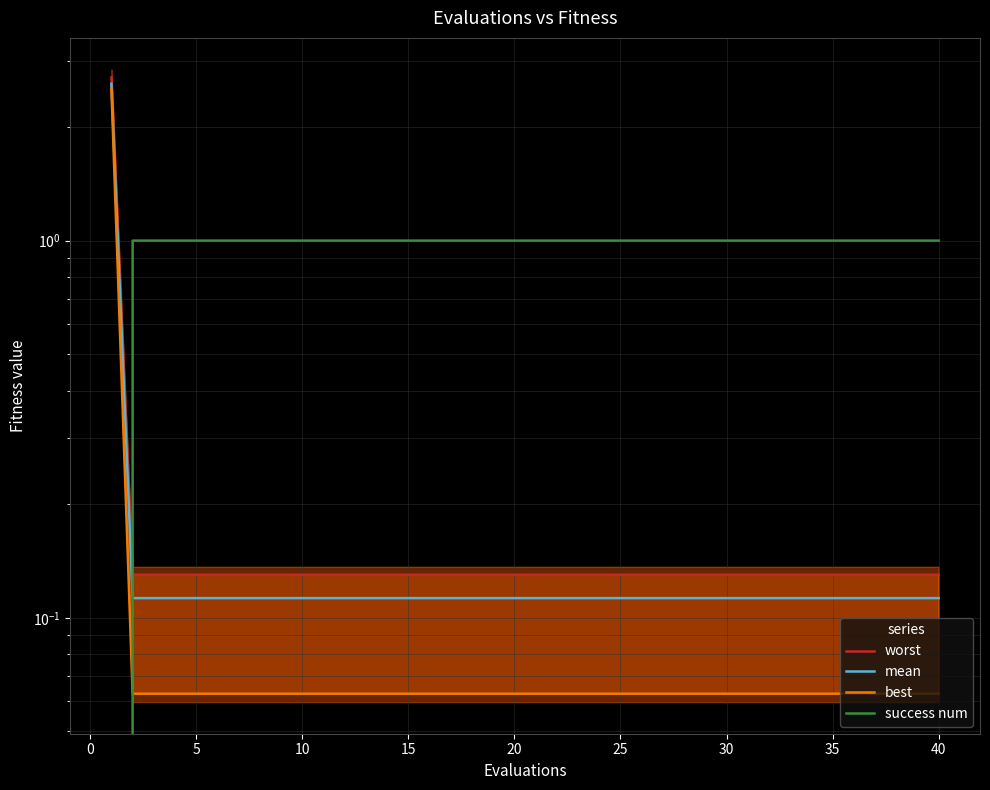

How many lines are shown in the chart?

4